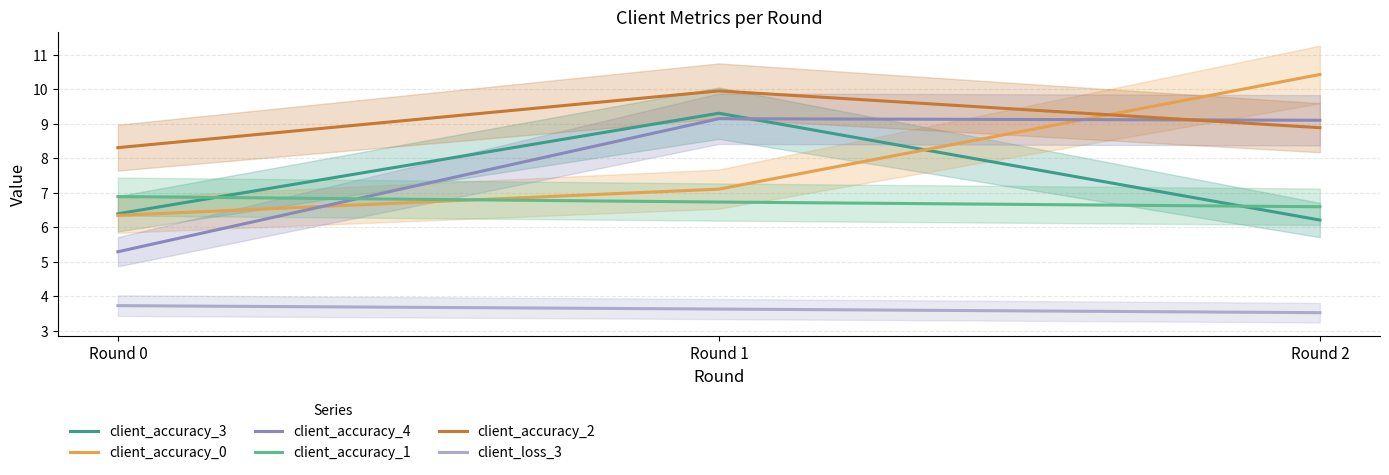

Count the number of categories in the chart.

3